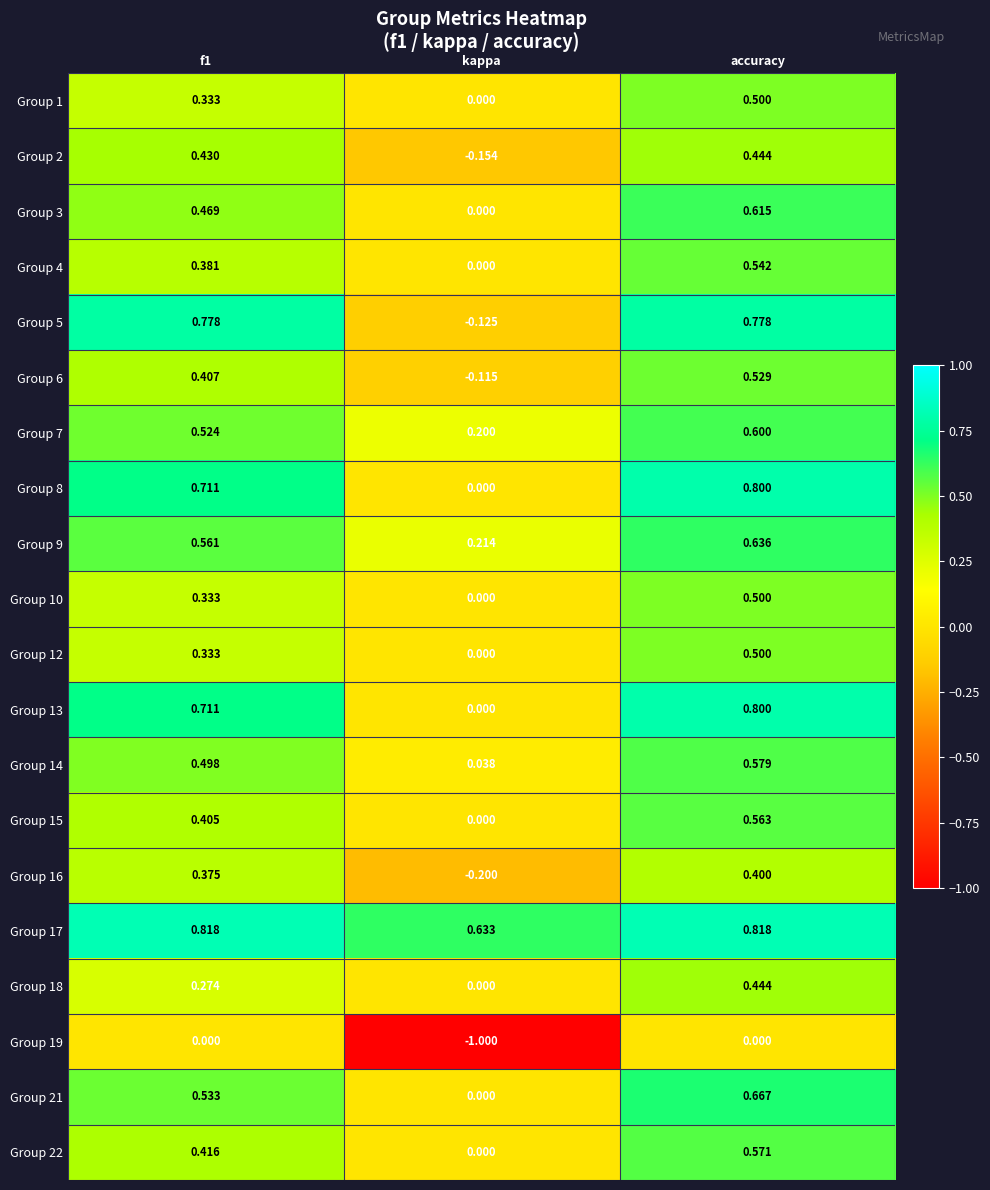

Where is Group 18 nearest to the value 0?

kappa